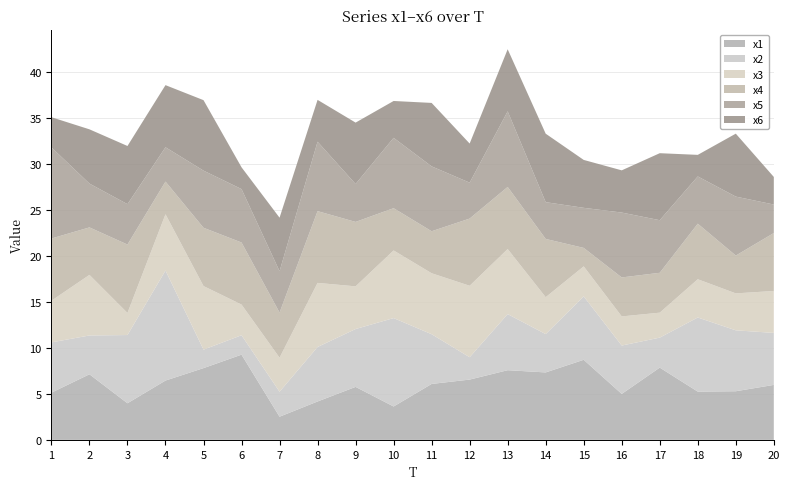

Reading right to left, extract all data points from this chart.

x1: 20=6.0	19=5.3	18=5.3	17=7.9	16=5.0	15=8.7	14=7.3	13=7.6	12=6.6	11=6.1	10=3.6	9=5.8	8=4.2	7=2.5	6=9.3	5=7.8	4=6.5	3=4.0	2=7.1	1=5.1
x2: 20=5.7	19=6.6	18=8.1	17=3.3	16=5.3	15=6.9	14=4.2	13=6.1	12=2.4	11=5.4	10=9.6	9=6.3	8=5.9	7=2.7	6=2.1	5=2.0	4=12.0	3=7.4	2=4.2	1=5.5
x3: 20=4.6	19=4.0	18=4.2	17=2.7	16=3.2	15=3.3	14=4.0	13=7.1	12=7.8	11=6.6	10=7.4	9=4.6	8=7.0	7=3.7	6=3.3	5=6.9	4=6.1	3=2.4	2=6.6	1=4.5
x4: 20=6.3	19=4.1	18=6.0	17=4.3	16=4.2	15=2.0	14=6.3	13=6.8	12=7.3	11=4.6	10=4.6	9=7.0	8=7.8	7=4.9	6=6.8	5=6.3	4=3.6	3=7.4	2=5.2	1=6.8
x5: 20=3.1	19=6.4	18=5.1	17=5.7	16=7.1	15=4.4	14=4.0	13=8.2	12=3.9	11=7.1	10=7.6	9=4.1	8=7.5	7=4.5	6=5.8	5=6.2	4=3.7	3=4.4	2=4.8	1=9.9
x6: 20=3.0	19=6.8	18=2.3	17=7.3	16=4.6	15=5.2	14=7.4	13=6.7	12=4.3	11=6.9	10=4.0	9=6.7	8=4.5	7=5.8	6=2.4	5=7.7	4=6.8	3=6.3	2=5.9	1=3.3